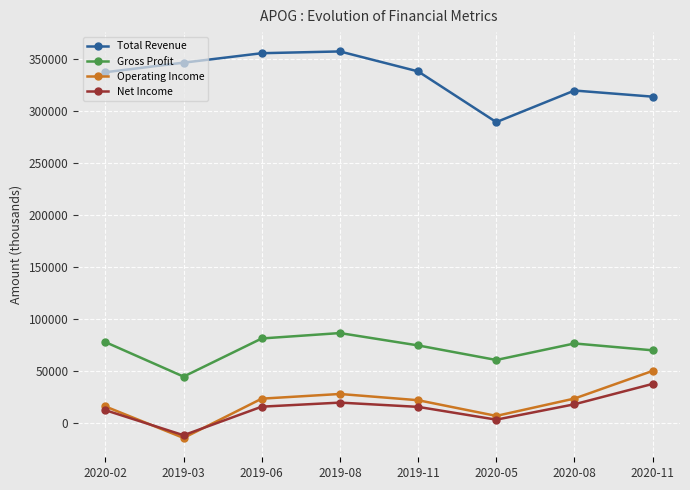

What is the difference between the Total Revenue values at 2020-11 and 2020-02?

23500